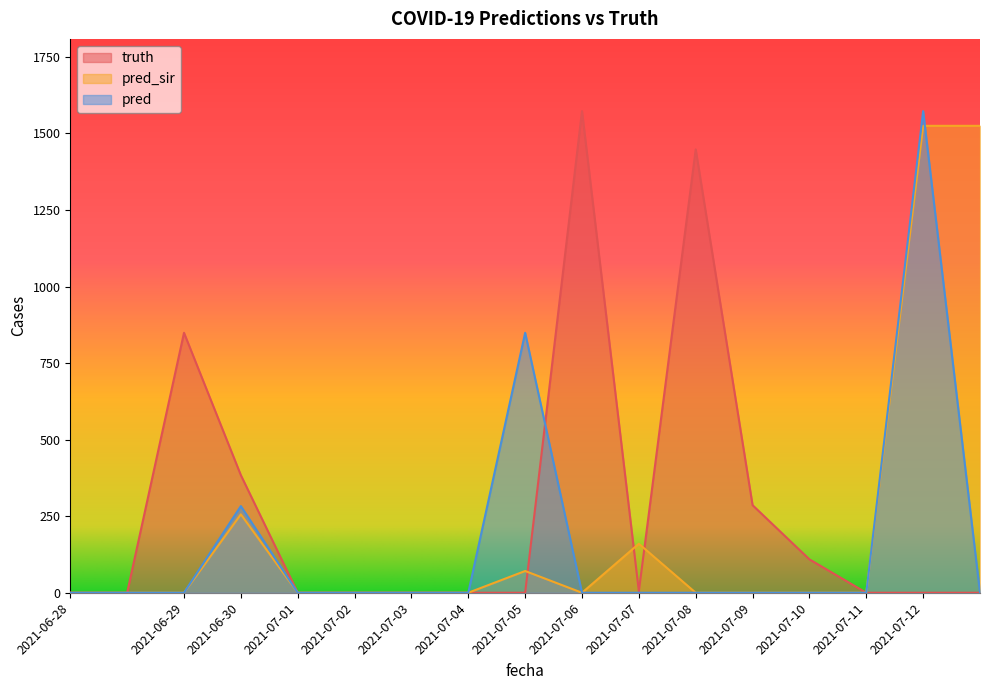

What is the difference between the maximum and second lowest values in the truth series?

1573